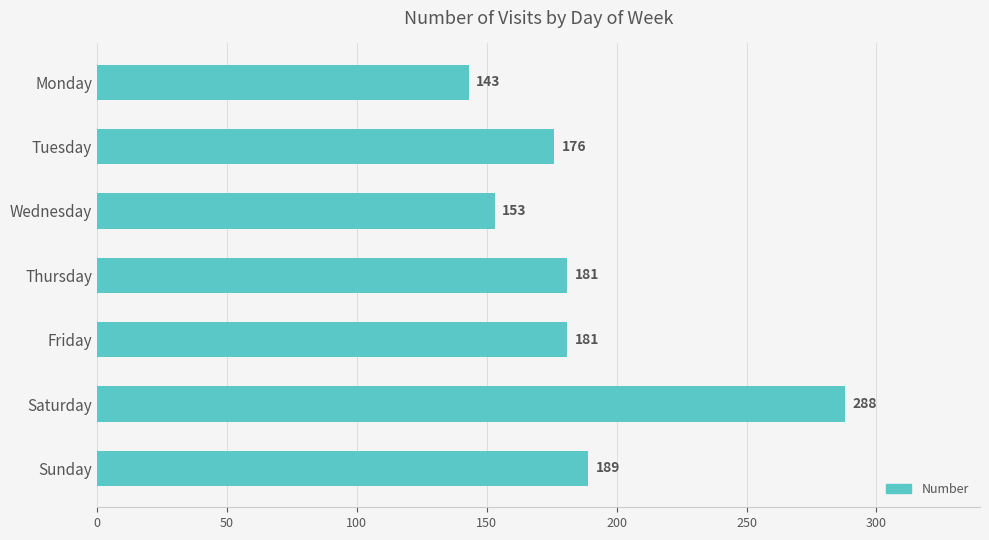

Does the chart contain any negative values?

No